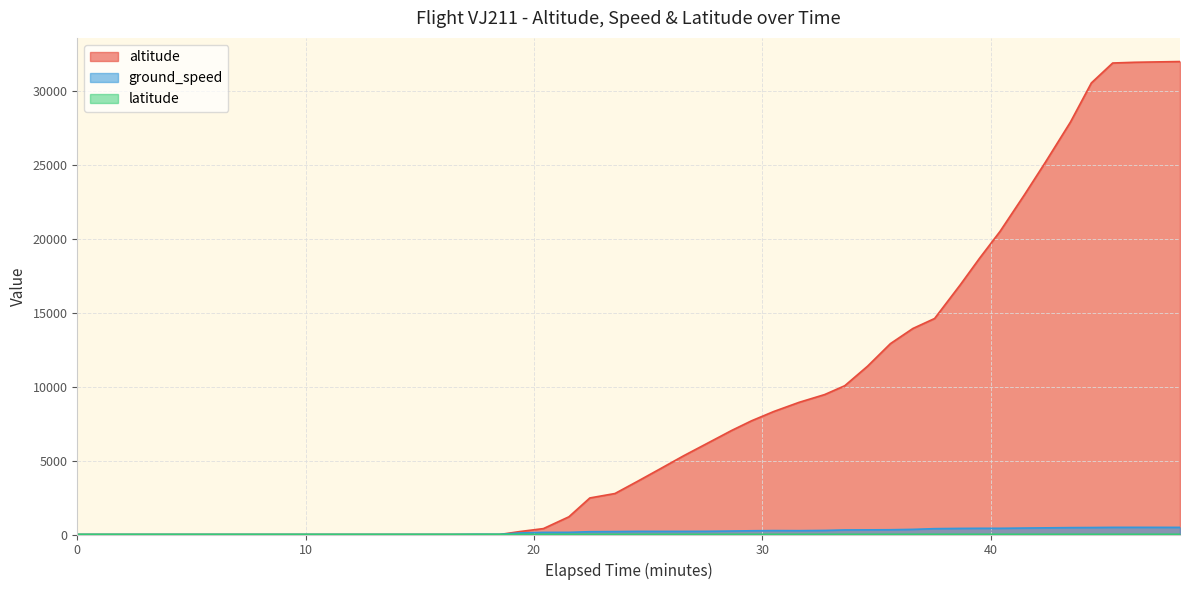

Reading left to right, what are all the values shown in this chart?

altitude: 0.0	0.0	0.0	0.0	0.0	0.0	0.0	0.0	0.0	0.0	200.0	400.0	1200.0	2475.0	2775.0	3625.0	4450.0	5325.0	6125.0	7050.0	7700.0	8325.0	8950.0	9475.0	10075.0	11400.0	12925.0	13950.0	14625.0	16925.0	18700.0	20525.0	23000.0	25200.0	27925.0	30575.0	31925.0	31975.0	32000.0	32025.0
ground_speed: 0.0	0.0	0.0	0.0	0.0	0.0	0.0	1.0	15.0	11.0	104.0	143.0	145.0	190.0	199.0	213.0	211.0	212.0	216.0	235.0	253.0	265.0	260.0	276.0	309.0	314.0	322.0	348.0	395.0	413.0	420.0	420.0	437.0	450.0	466.0	472.0	484.0	485.0	484.0	482.0
latitude: 10.8	10.8	10.8	10.8	10.8	10.8	10.8	10.8	10.8	10.8	10.8	10.8	10.8	10.9	10.9	10.9	10.9	10.8	10.8	10.8	10.8	10.7	10.8	10.9	11.0	11.0	11.1	11.2	11.2	11.4	11.4	11.5	11.6	11.7	11.9	12.0	12.1	12.2	12.3	12.4